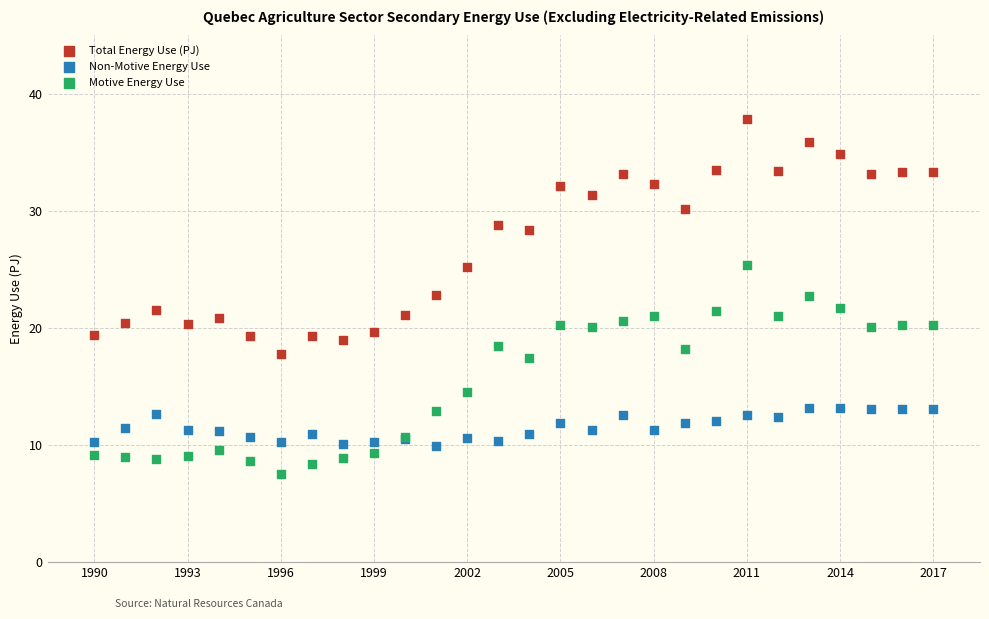

Which series reaches the maximum Y coordinate?

Total Energy Use (PJ)